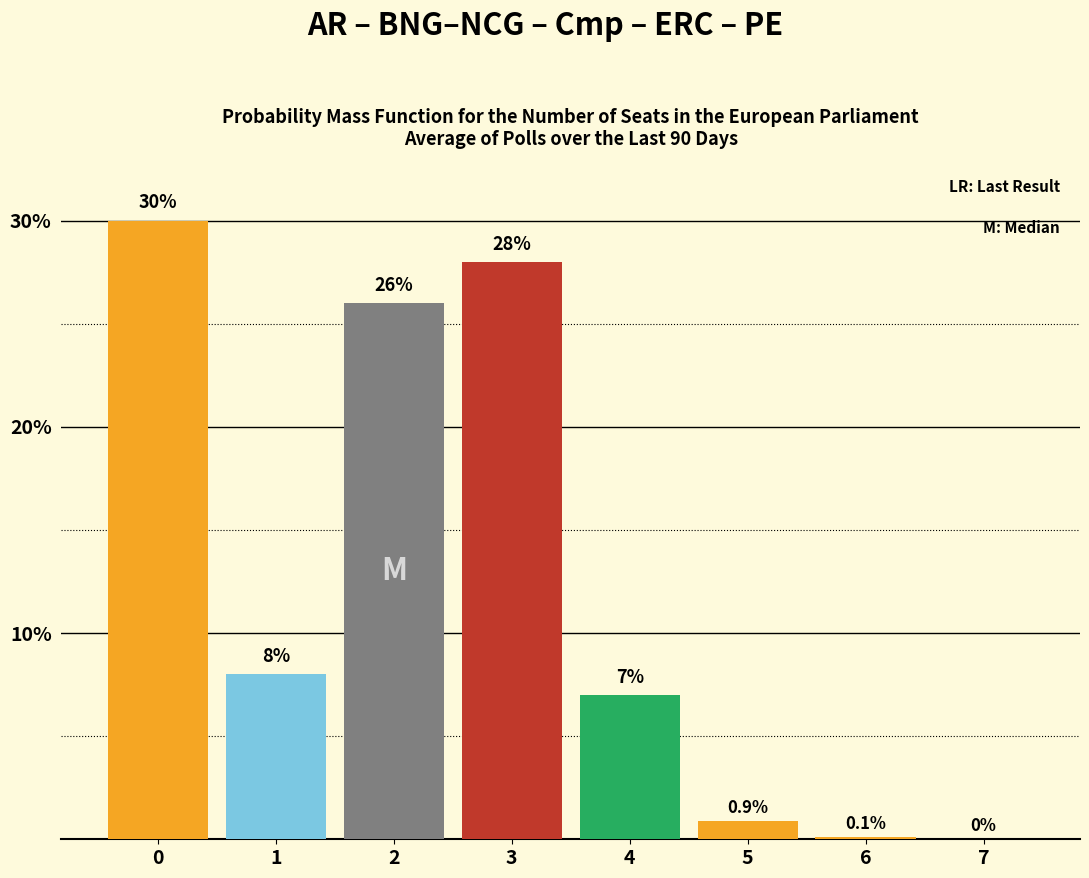

Reading left to right, transcribe all the data shown in this chart.

0=30.0	1=8.0	2=26.0	3=28.0	4=7.0	5=0.9	6=0.1	7=0.0